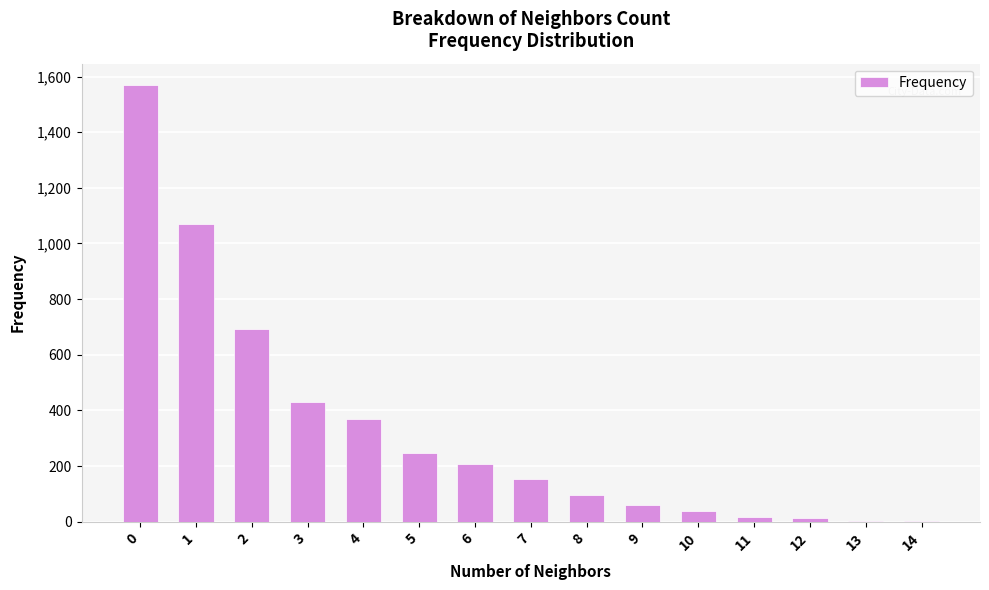

What is the sum of all values?

4969